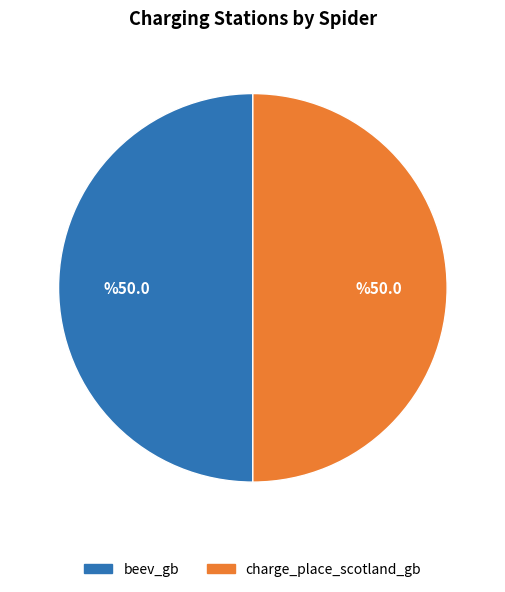

Do beev_gb and charge_place_scotland_gb together represent more than half of the pie?

Yes